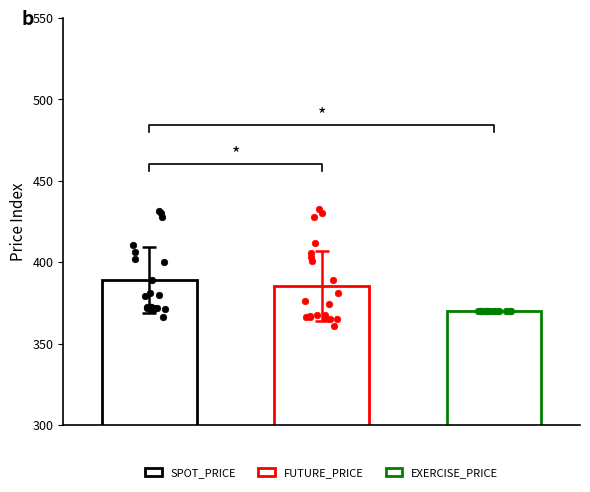

Which series reaches the minimum Y coordinate?

FUTURE_PRICE